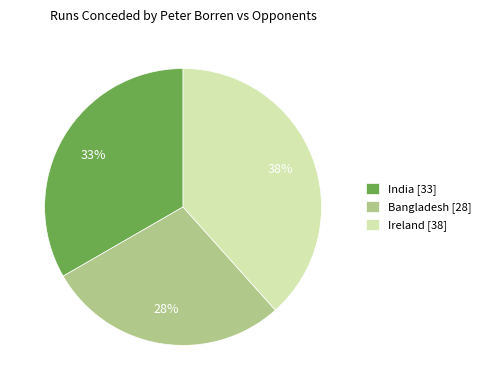

Is the sum of India [33] and Bangladesh [28] greater than half?

Yes